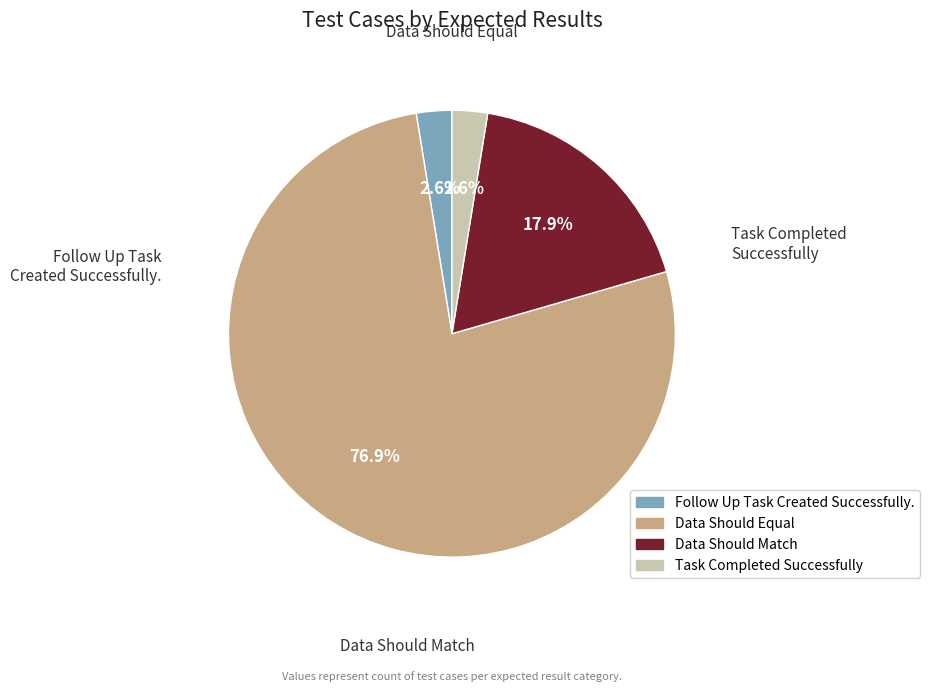

Approximately how many times larger is the value at Follow Up Task Created Successfully. compared to Task Completed Successfully?

1.0